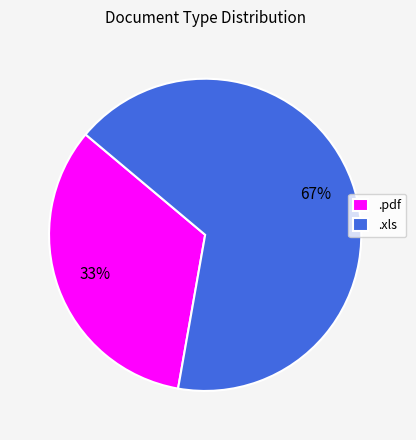

What is the largest slice in the pie chart?

.xls